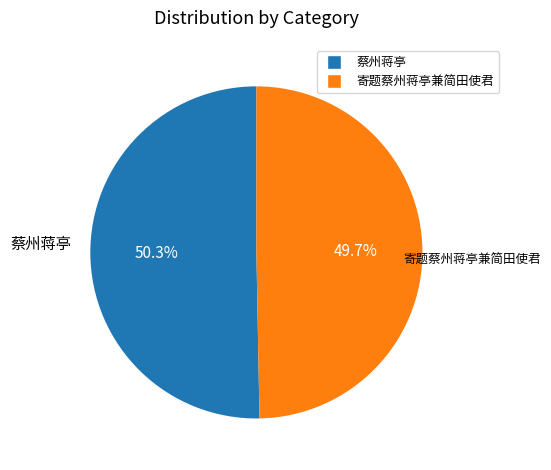

Which category accounts for the majority?

蔡州蒋亭